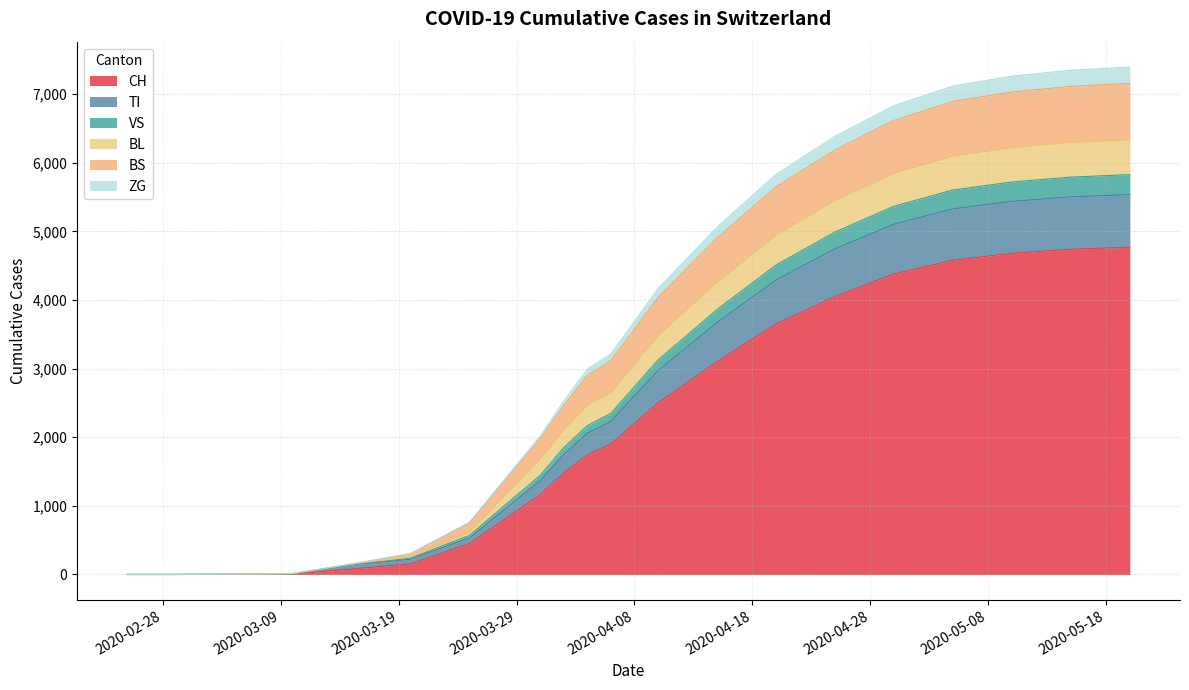

The TI series shows 1226 at 2020-05-10. True or false?

False